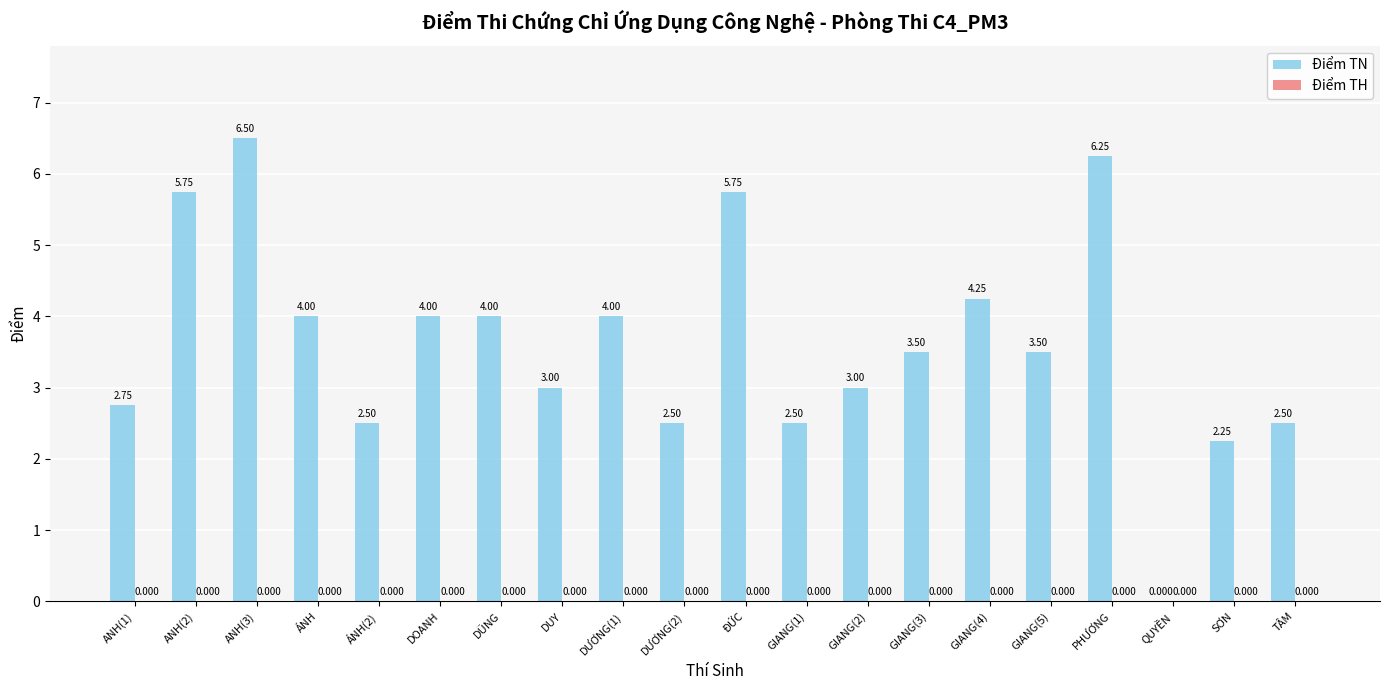

Count the number of data series in this chart.

1